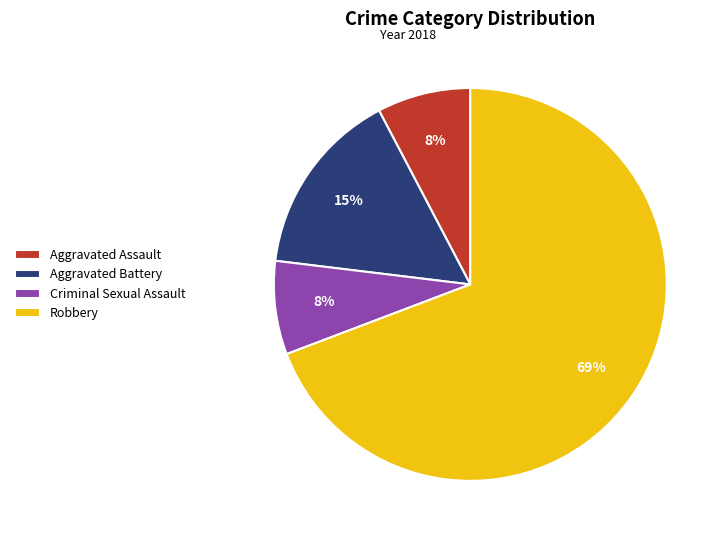

Do Robbery and Aggravated Assault together represent more than half of the pie?

Yes